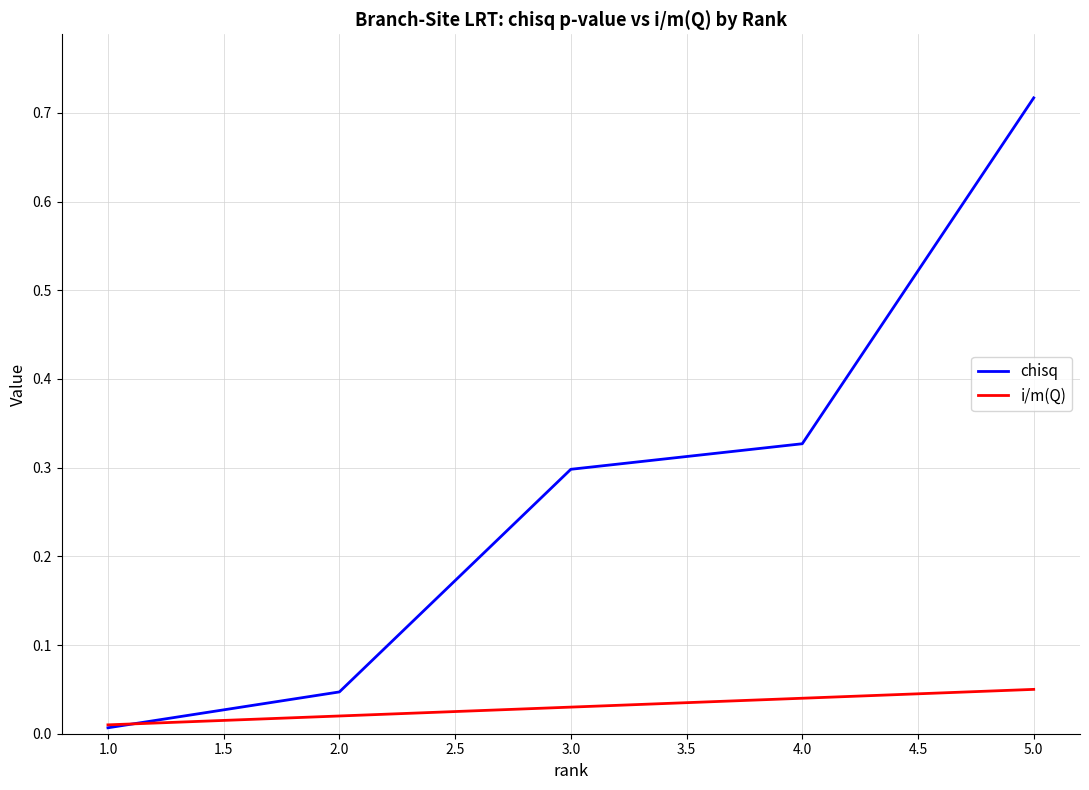

Which series has the widest spread of values?

chisq